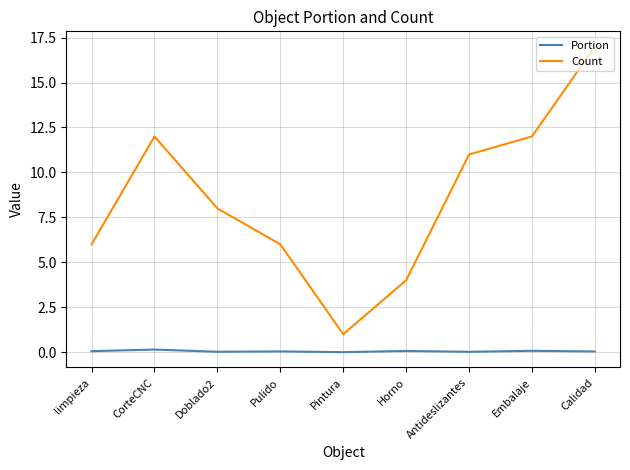

The value of Count at Antideslizantes is 11.0. True or false?

True